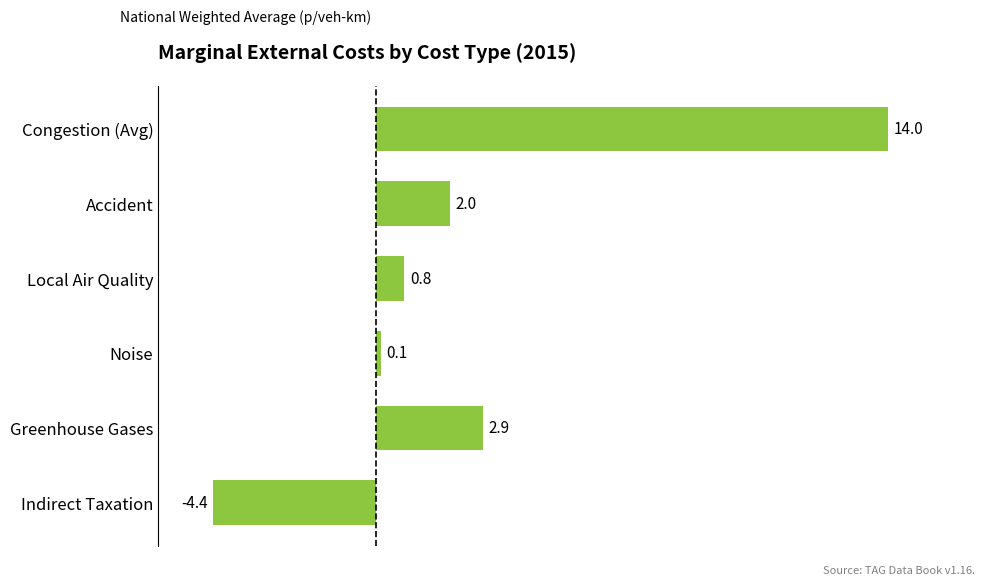

True or false: the data shows 4.5 at Greenhouse Gases.

False